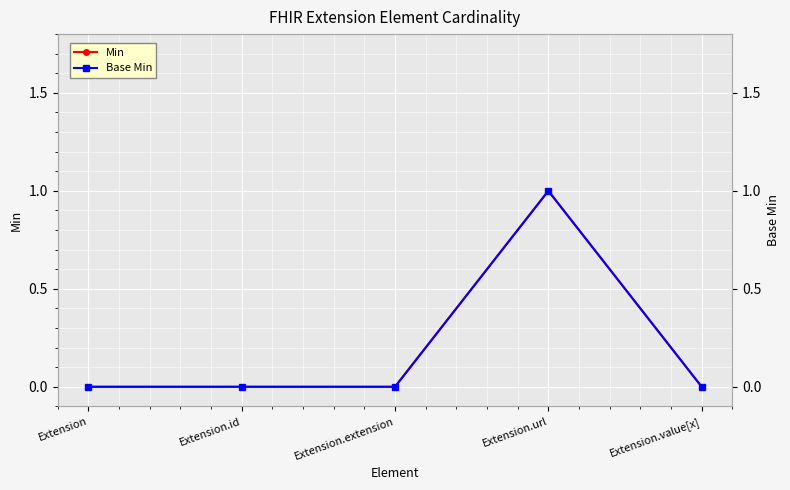

True or false: Min and Base Min cross at least once.

False